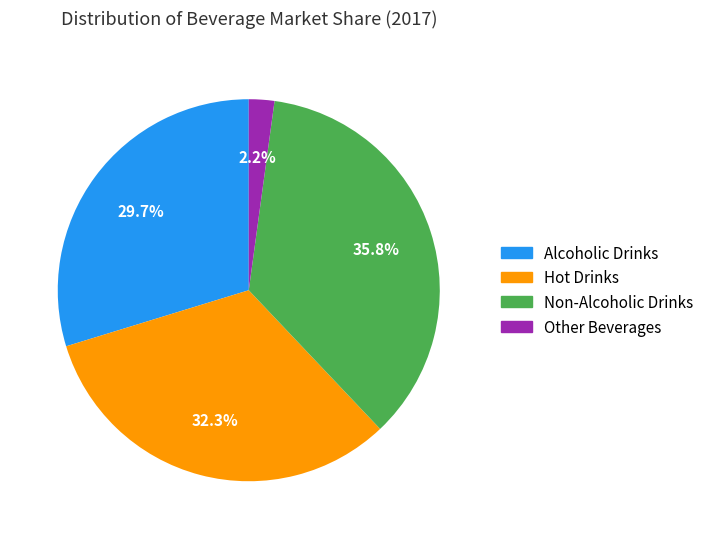

How many slices are in this pie chart?

4